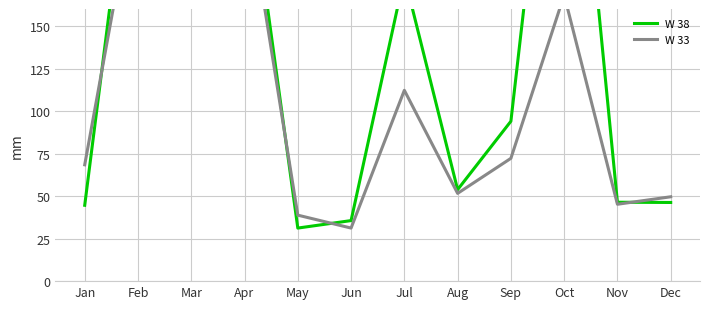

True or false: W 38 has a value of 44.6 at Jan.

True